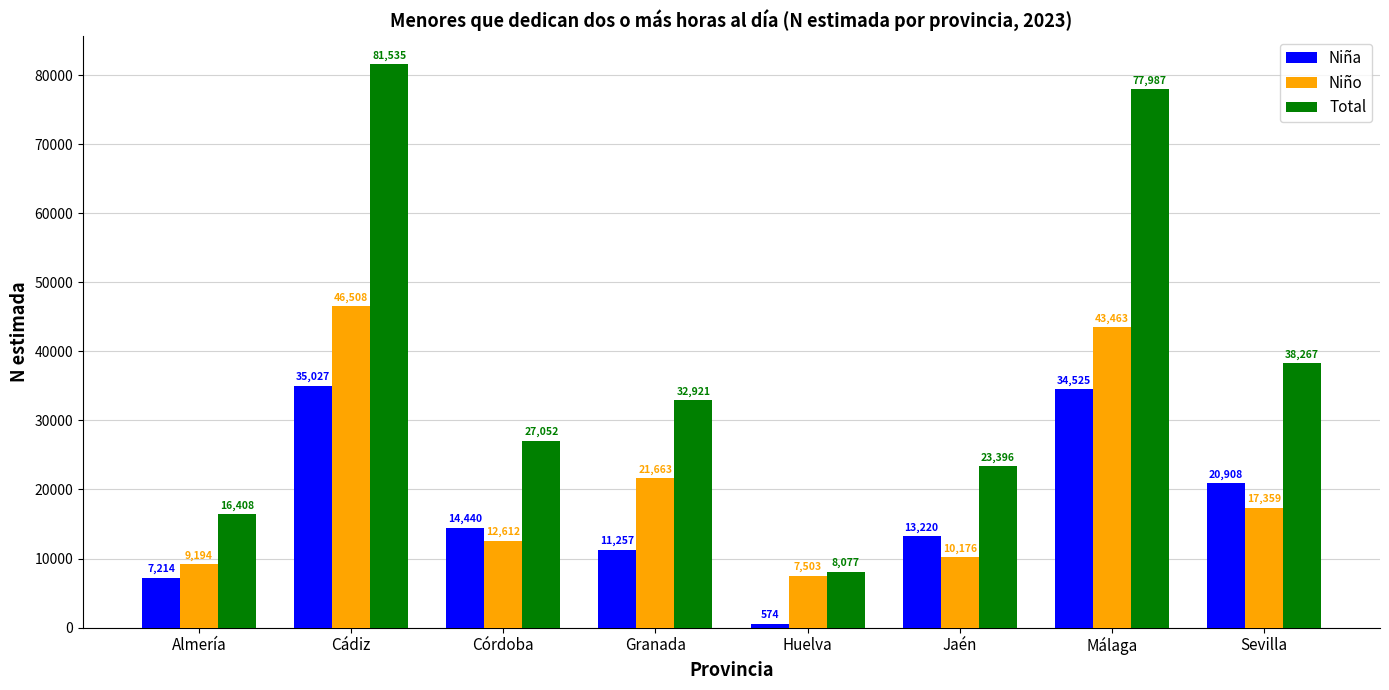

What is the spread (max minus min) of values at Sevilla?

20908